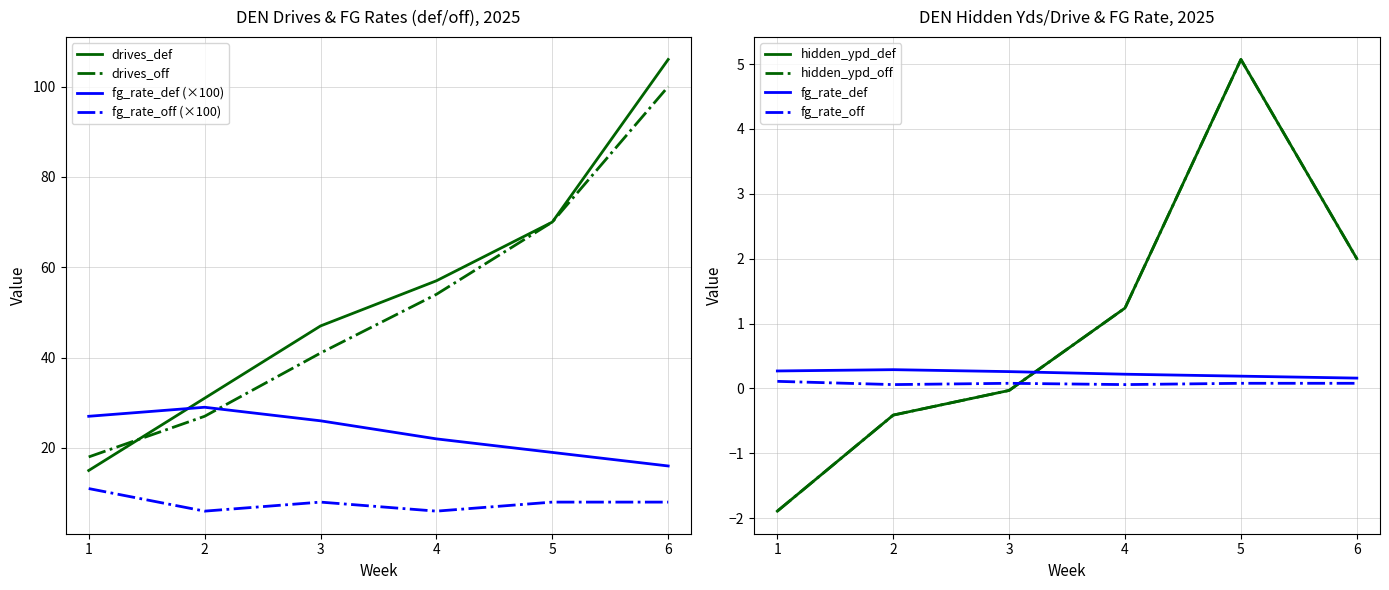

True or false: fg_rate_off and drives_def intersect in this chart.

False